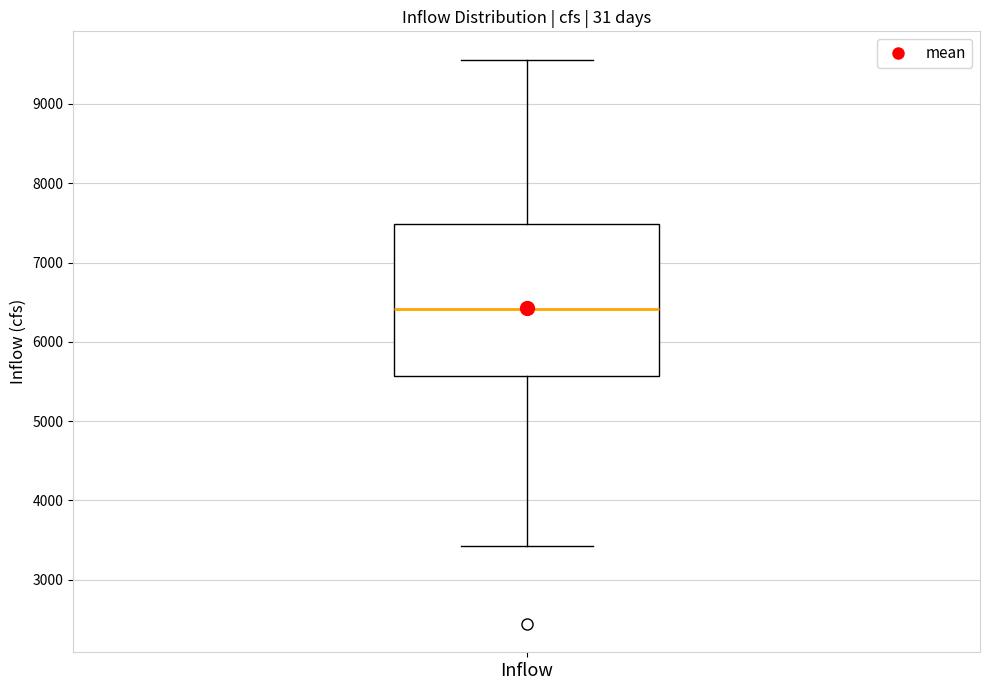

Transcribe this box plot: give where the median line is, the range the box spans, and where the two whiskers end, as read against the y-axis. The values are not printed on the chart, so give them approximately, as read against the axis.

median 6400, box 5600 to 7500, whiskers 3400 to 9600